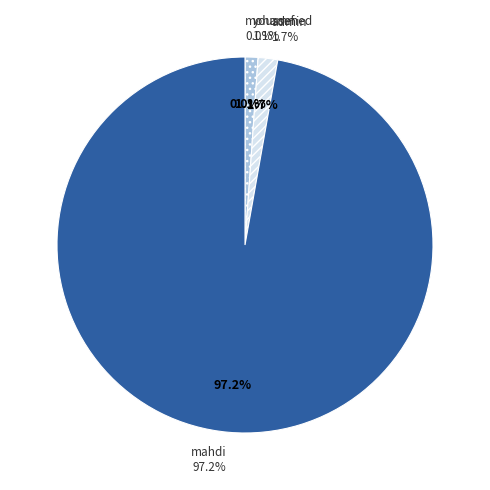

To the nearest percent, what is the difference between the admin and mohammed slice percentages?

2%